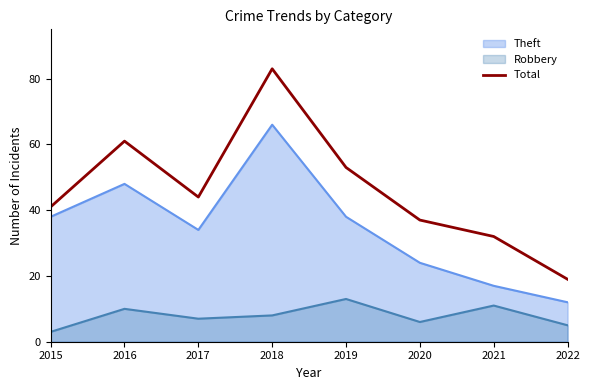

List the series in order of their overall mean, lowest first.

Robbery, Theft, Total